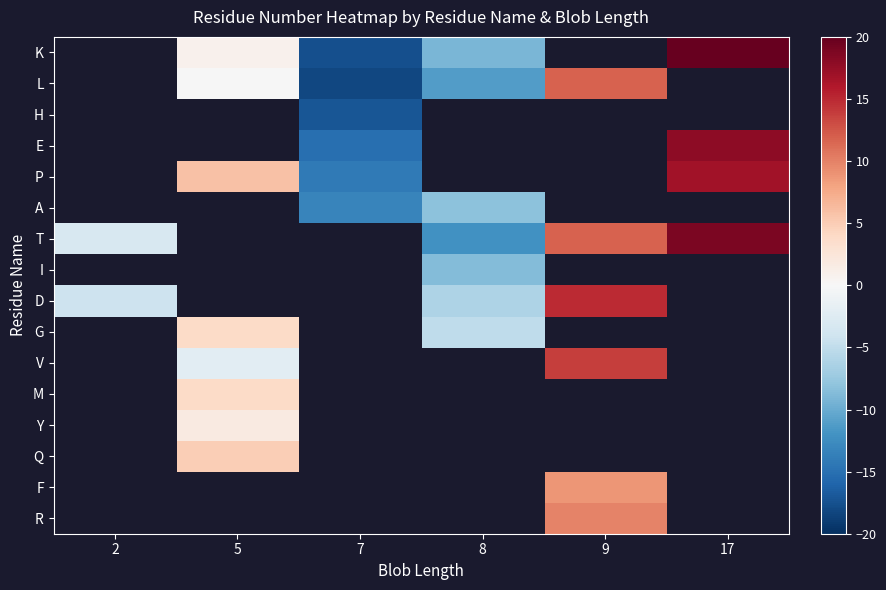

What is the lowest value of the T series?

-12.2